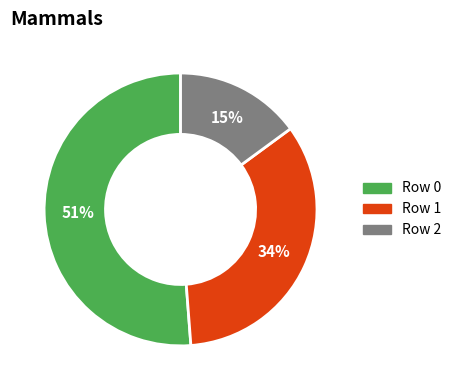

To the nearest percent, what percentage of the pie is Row 2?

15%